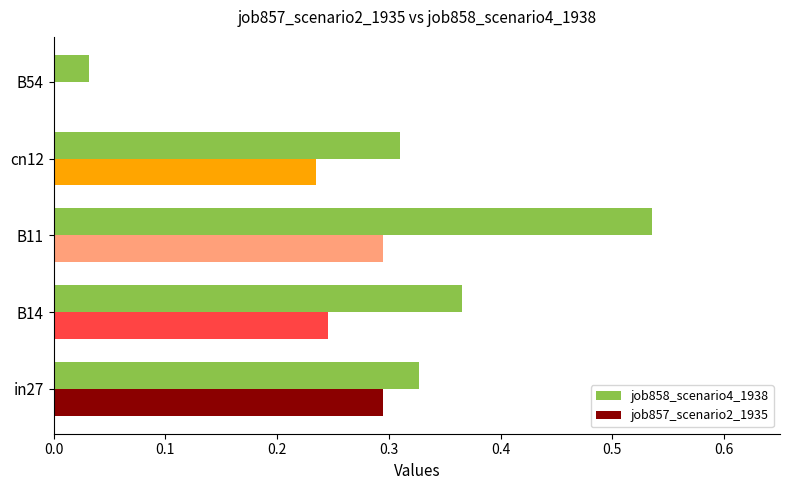

Which series has the widest spread of values?

job858_scenario4_1938